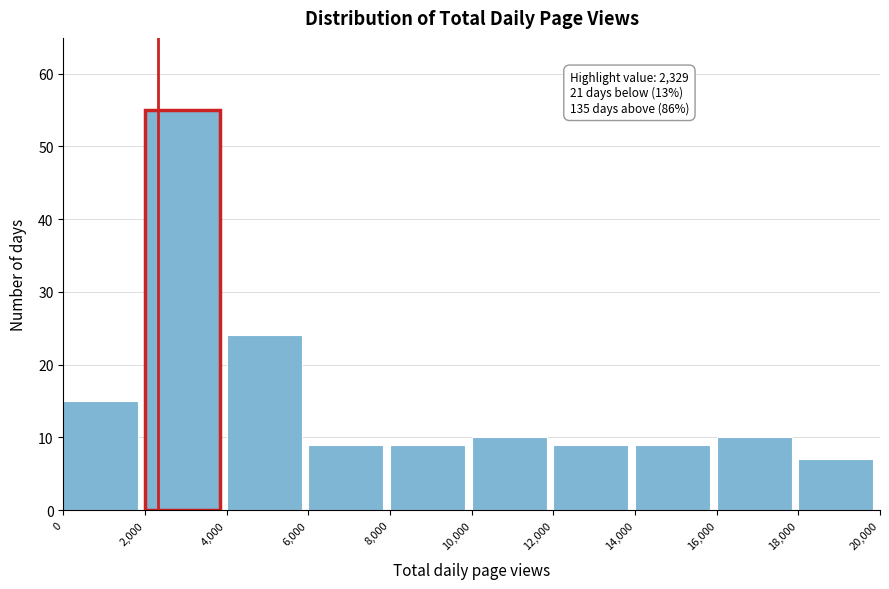

Over which range of the x-axis is the bar tallest?

2,000 to 4,000